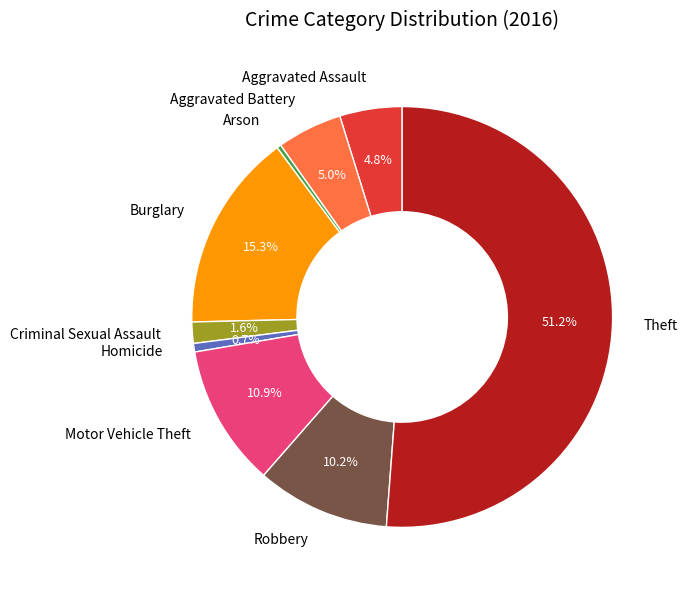

The Aggravated Battery slice represents 1% of the pie. True or false?

False